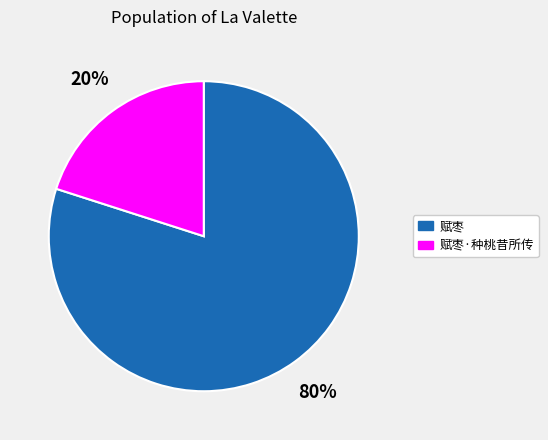

Approximately how many times larger is the value at 赋枣 compared to 赋枣·种桃昔所传?

4.0